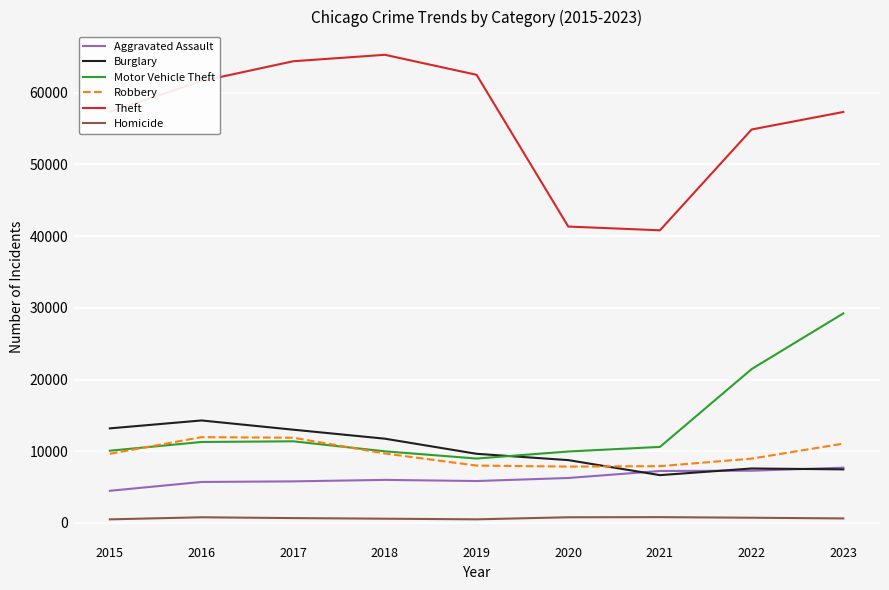

Read the Aggravated Assault value at 2016, to the nearest 10.

5710